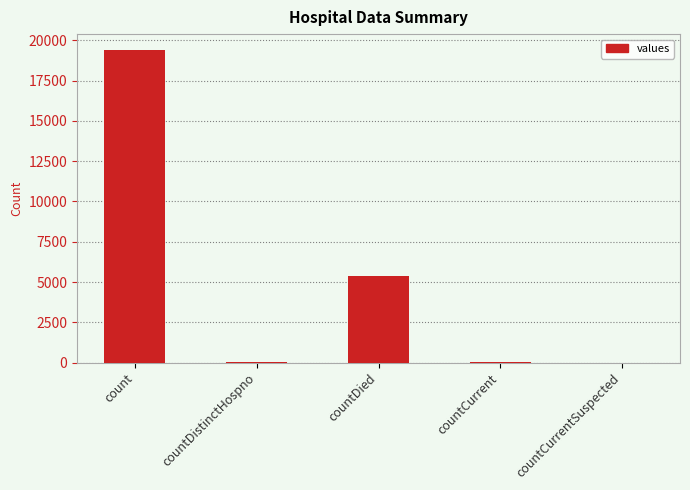

Are the bars horizontal?

No